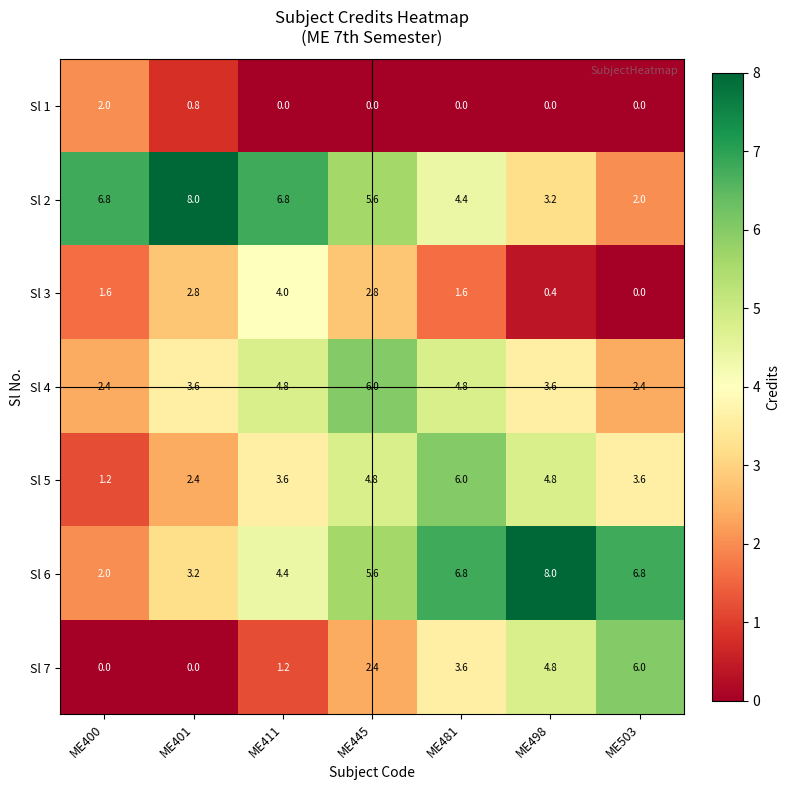

What is the maximum value shown in the chart?

8.0